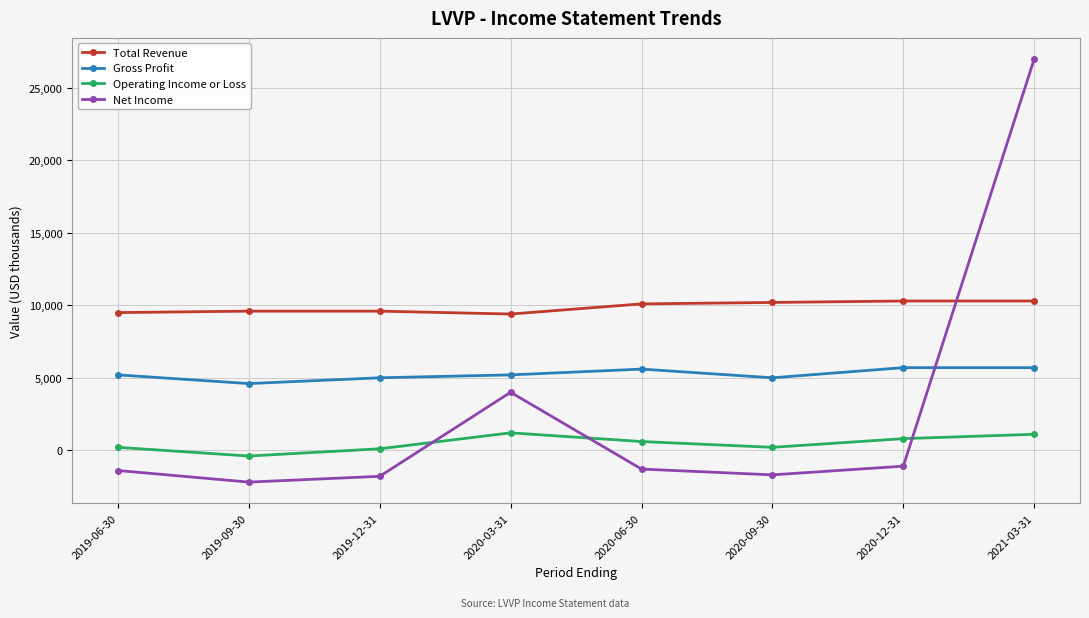

The value of Total Revenue at 2020-03-31 is 9400. True or false?

True